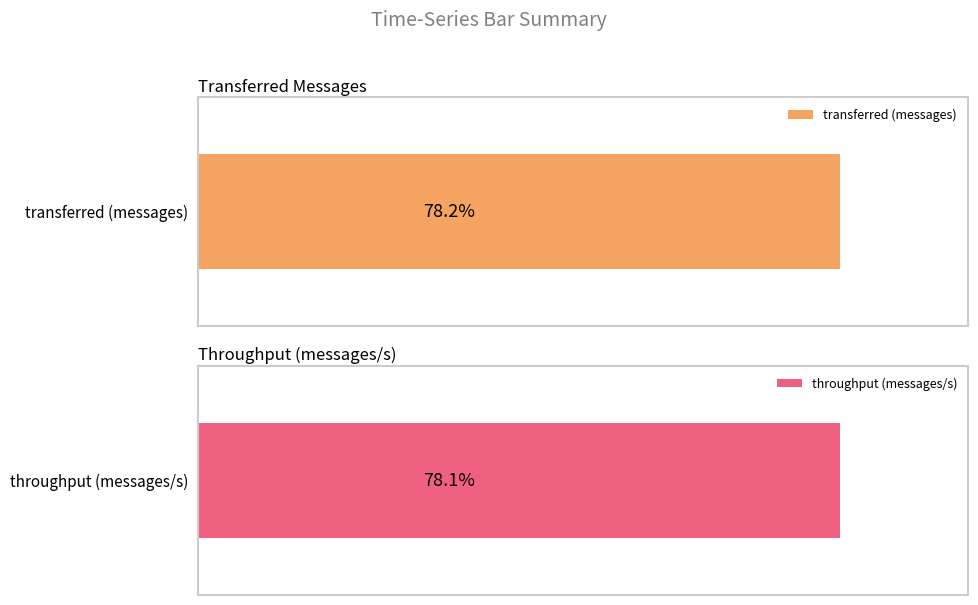

List the series in order of their overall mean, highest first.

transferred (messages), throughput (messages/s)